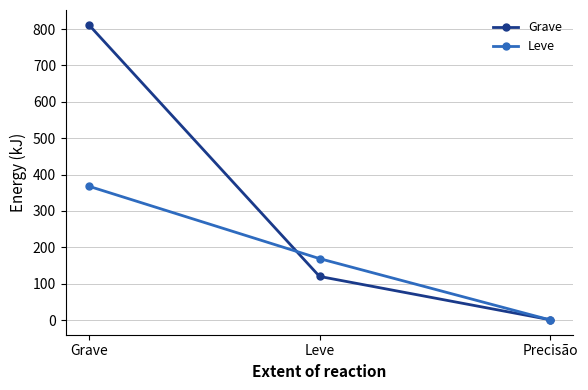

Is it true that Leve equals 0.3 at Precisão?

True